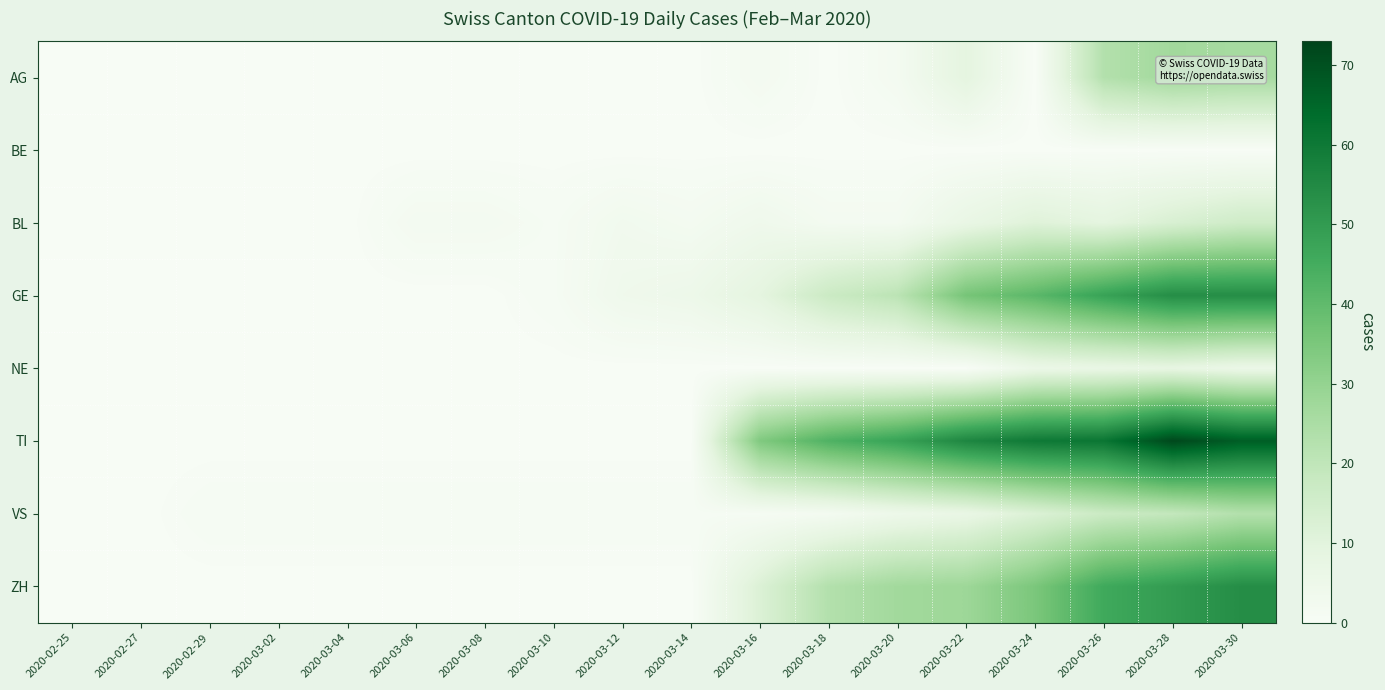

At which category is the sum across all series the highest?

2020-03-30